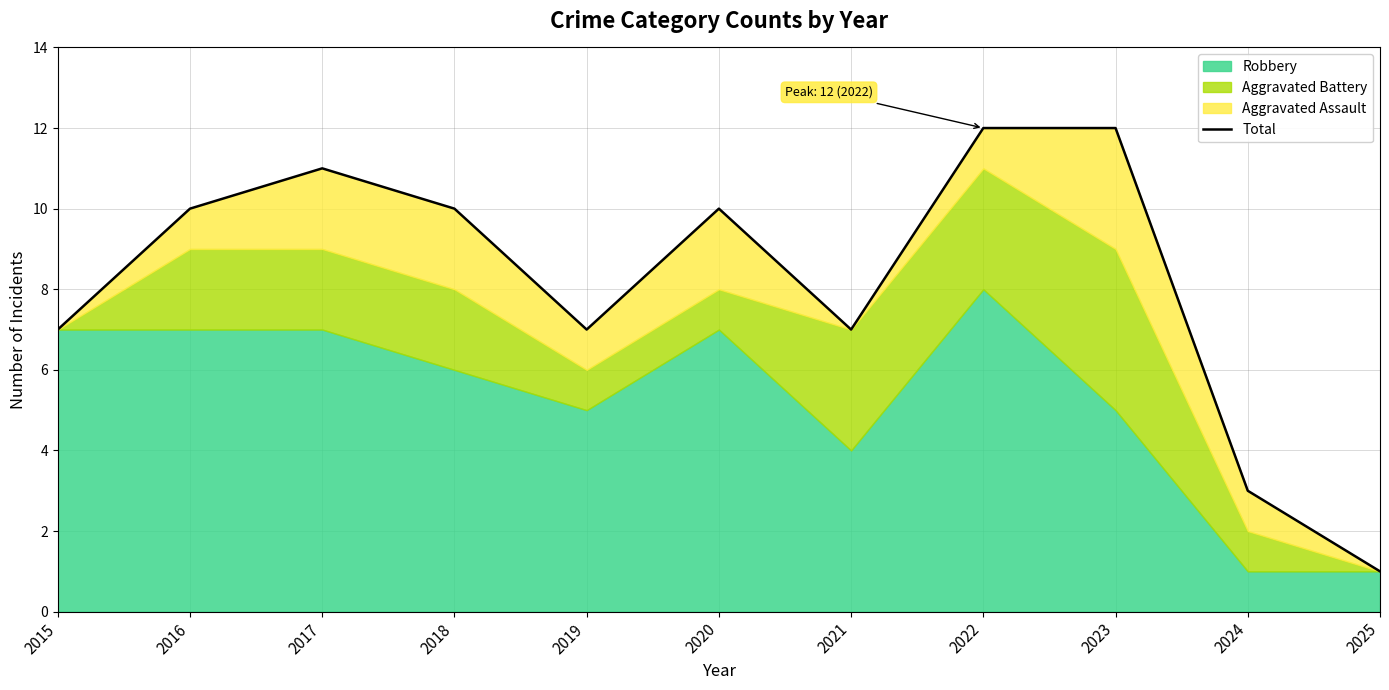

Is it true that the value at 2015 is 10?

False